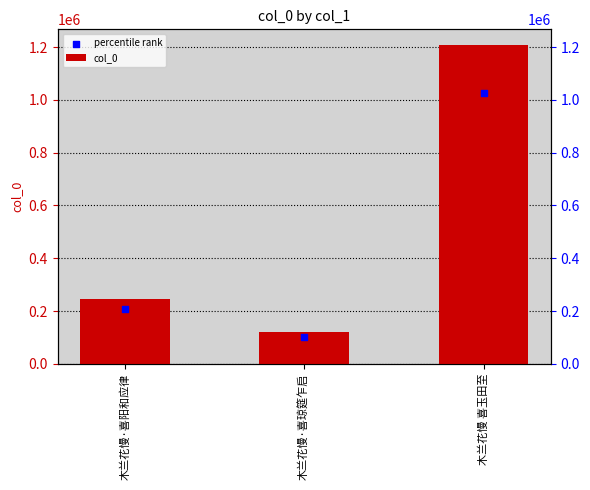

What is the total value across all series at 木兰花慢 喜玉田至?

2232565.2